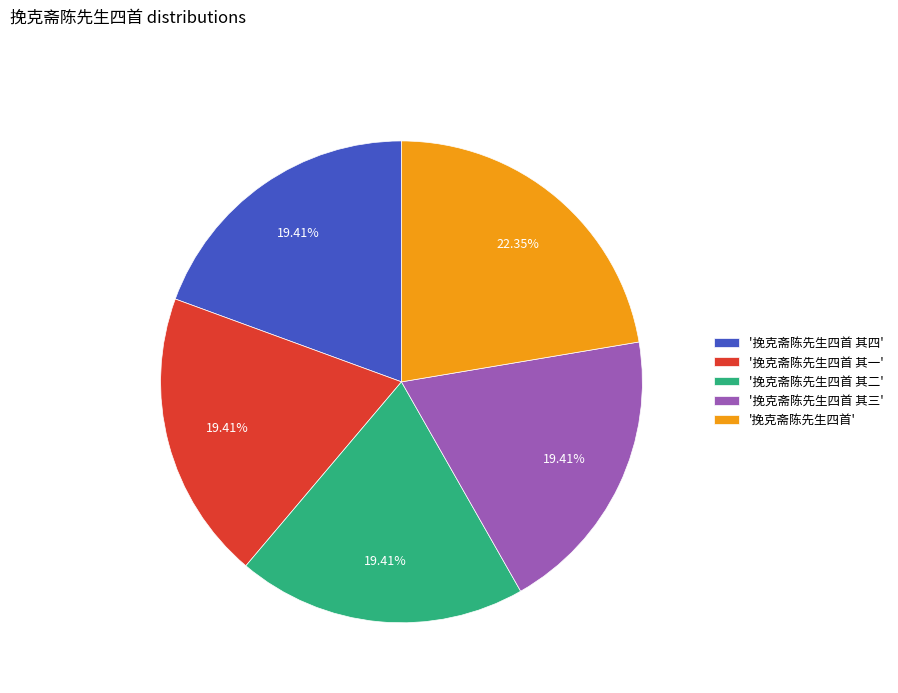

Approximately how many times larger is the value at '挽克斋陈先生四首 其三' compared to '挽克斋陈先生四首 其四'?

1.0